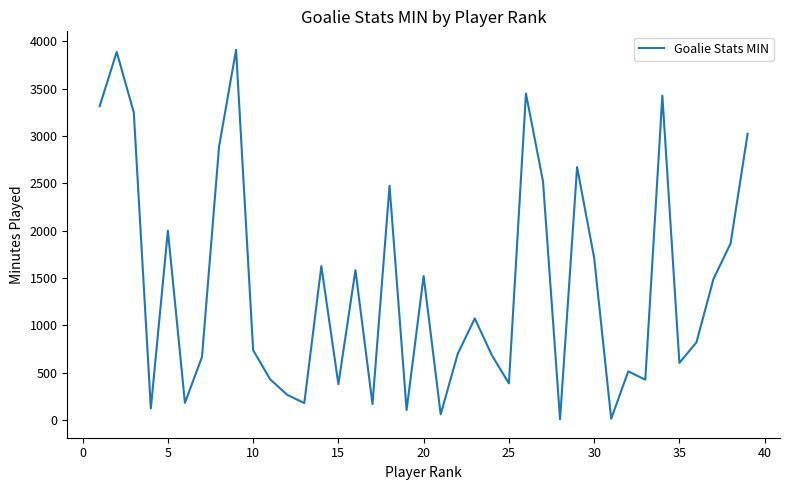

What is the maximum value shown in the chart?

3912